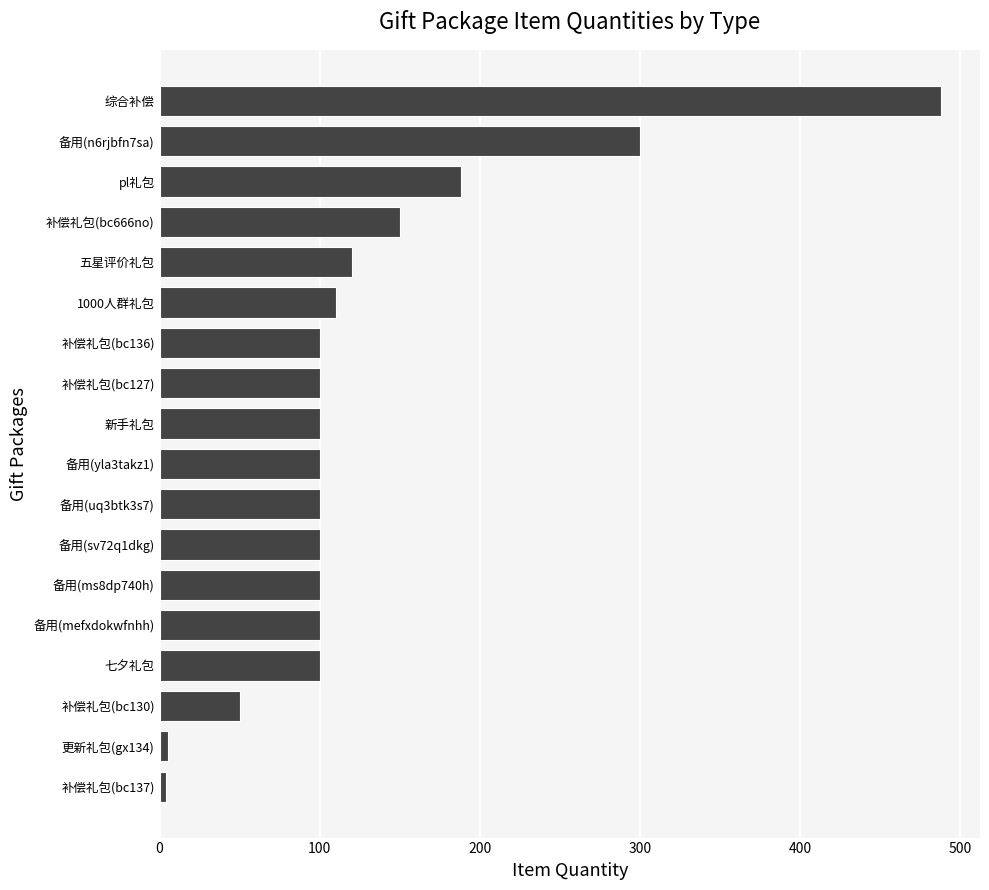

Which has a higher value, 补偿礼包(bc130) or 备用(mefxdokwfnhh)?

备用(mefxdokwfnhh)